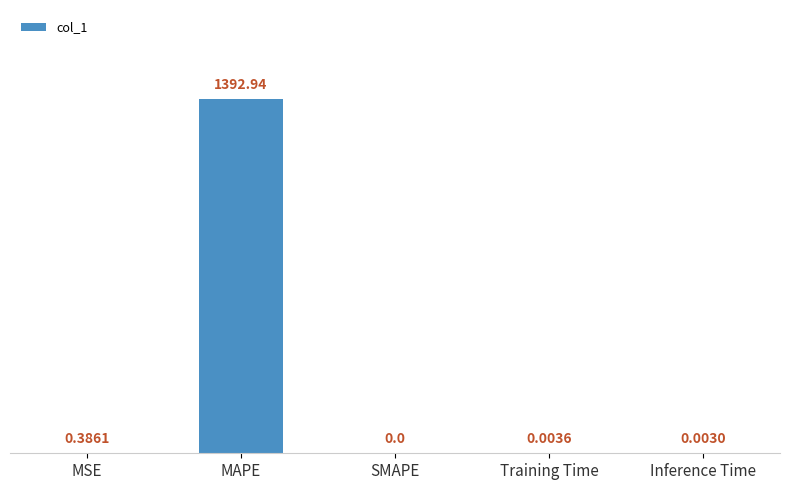

What is the change in value from MSE to Inference Time?

-0.4